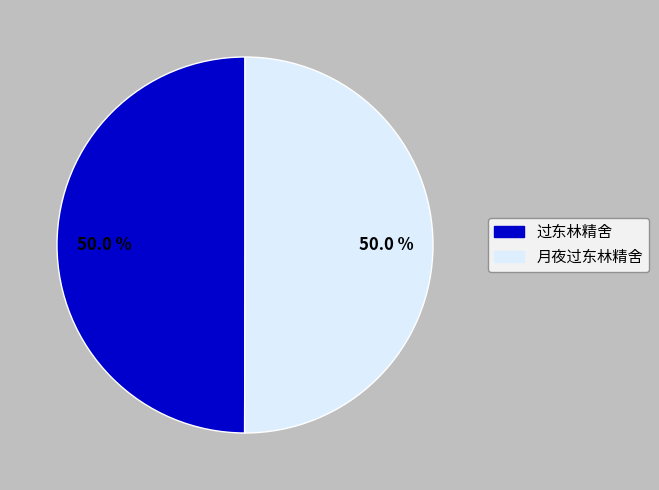

Combined, do 过东林精舍 and 月夜过东林精舍 account for over 50%?

Yes